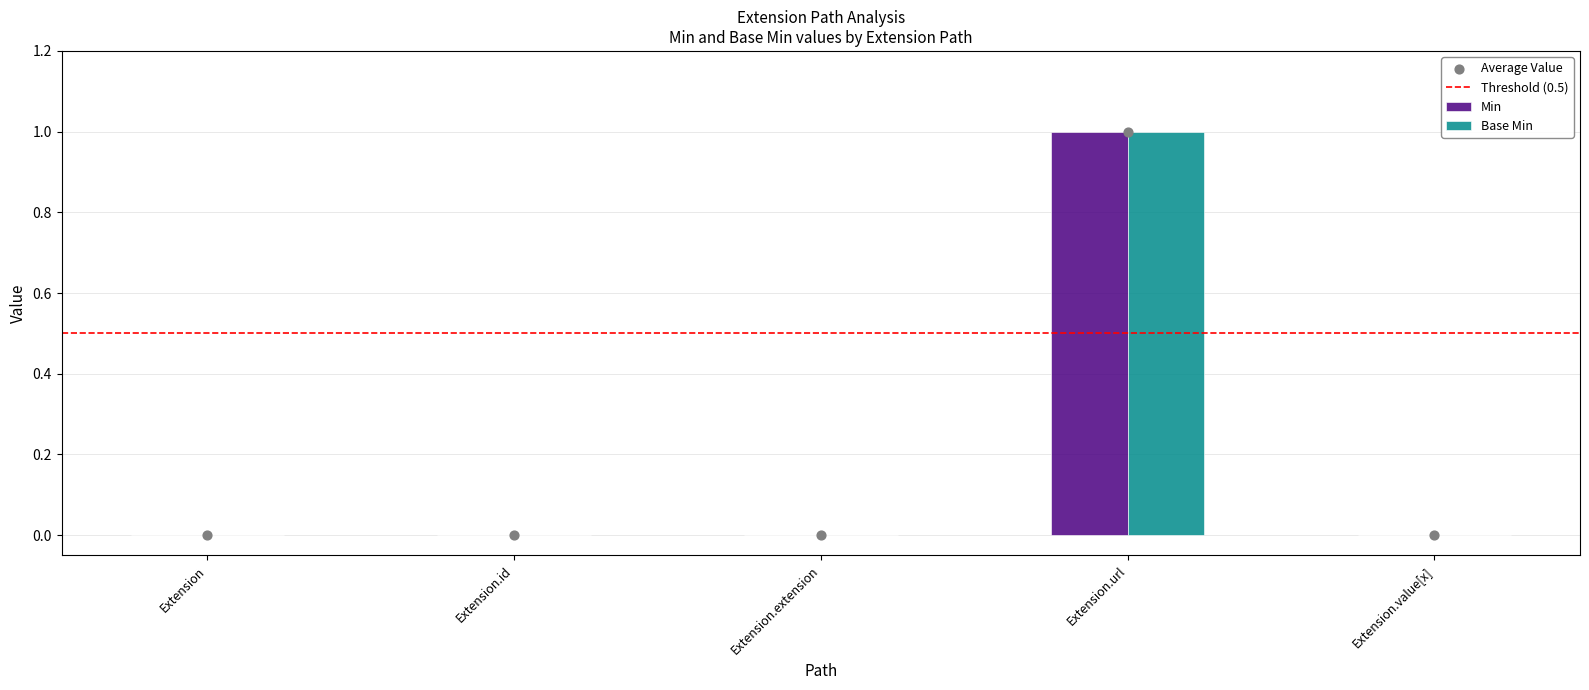

True or false: Min has a value of 0 at Extension.id.

True